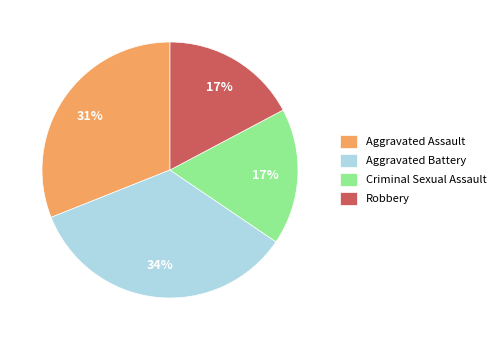

Combined, do Aggravated Battery and Aggravated Assault account for over 50%?

Yes